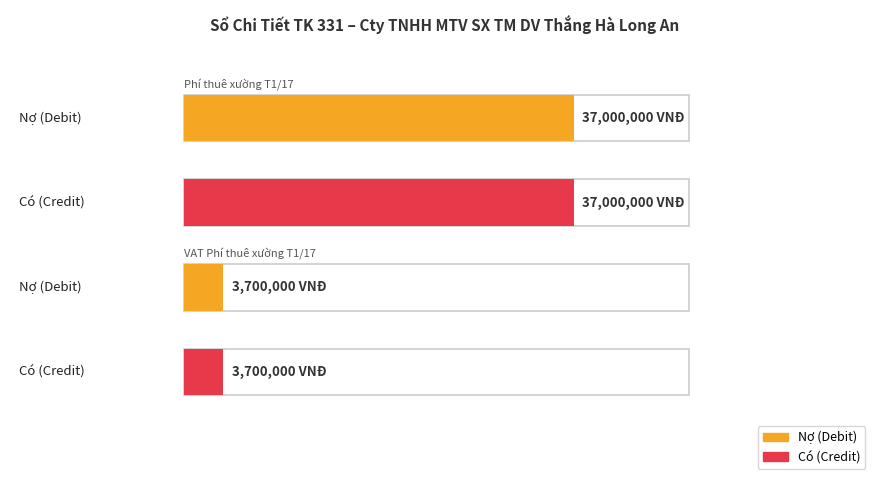

Are the bars grouped side by side (vs. stacked)?

Yes